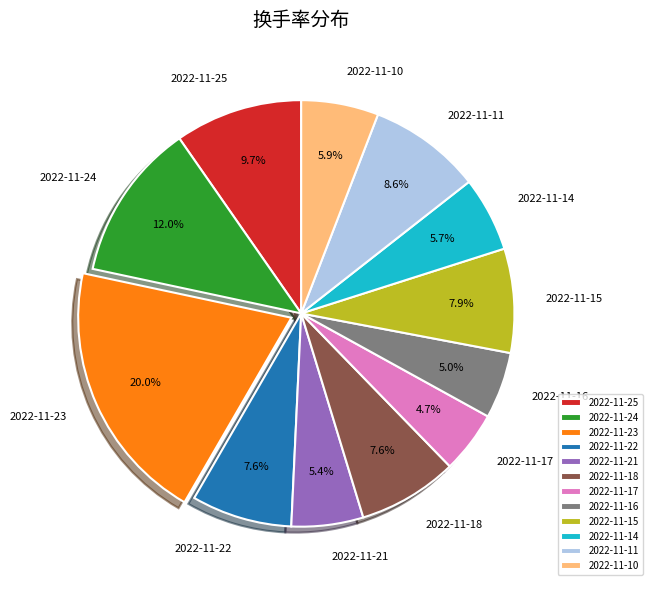

To the nearest percent, what portion does 2022-11-21 represent?

5%